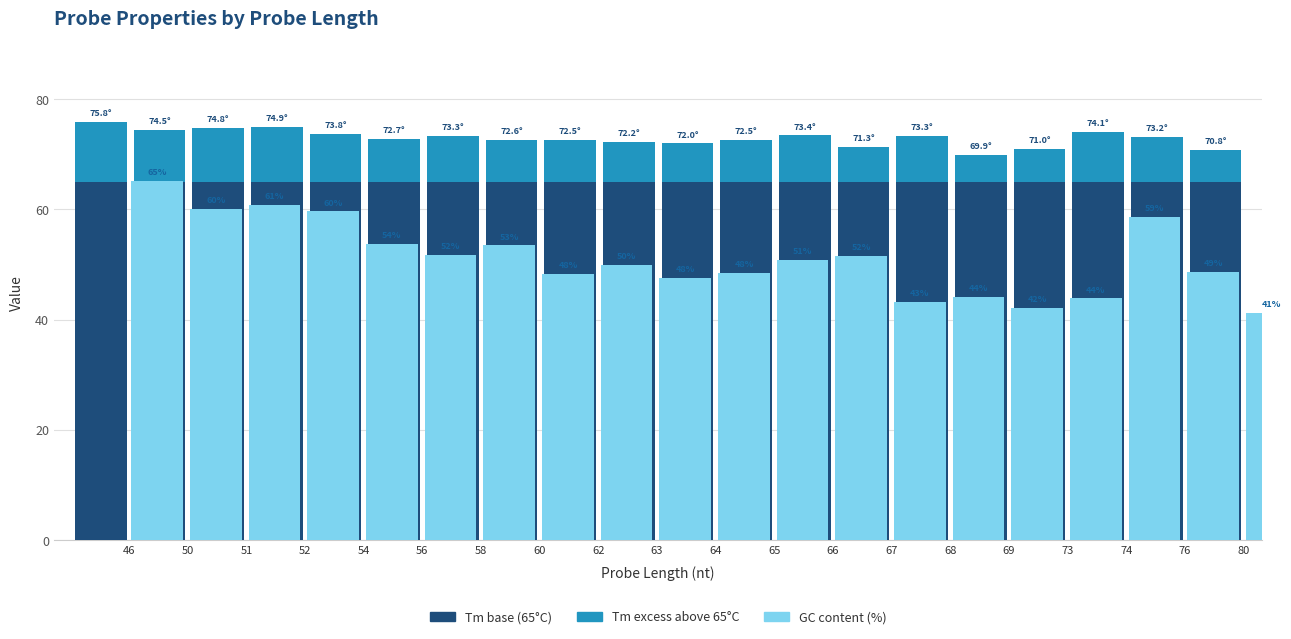

Are the bars horizontal?

No